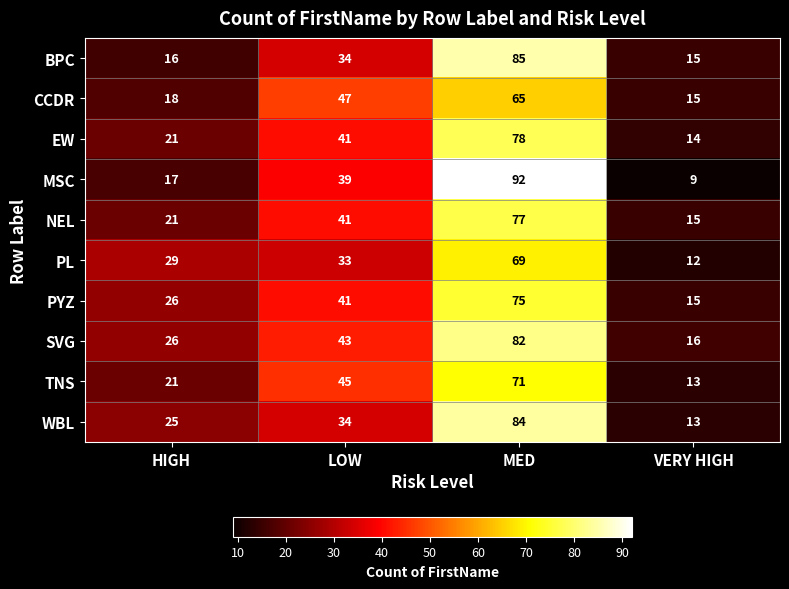

True or false: EW has a value of 41 at LOW.

True